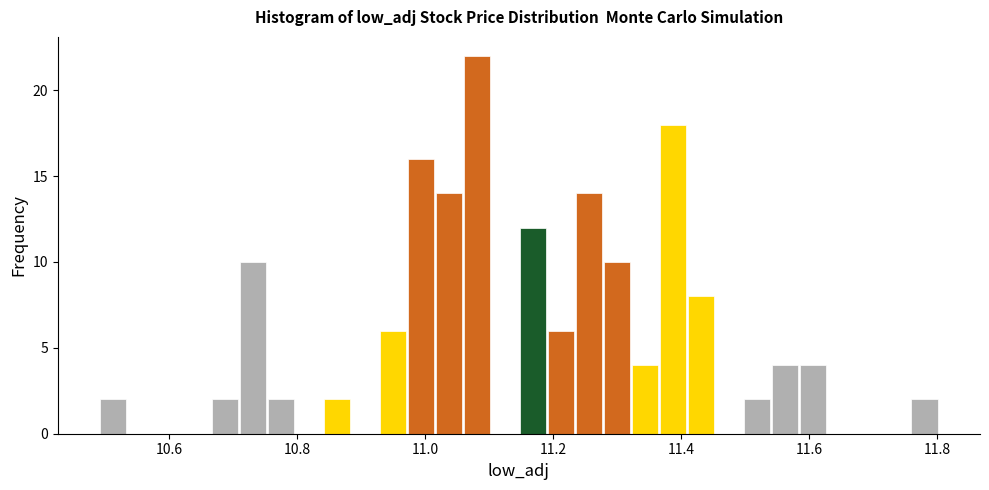

Read against the x-axis, roughly where is the centre of the tallest bar?

11.08